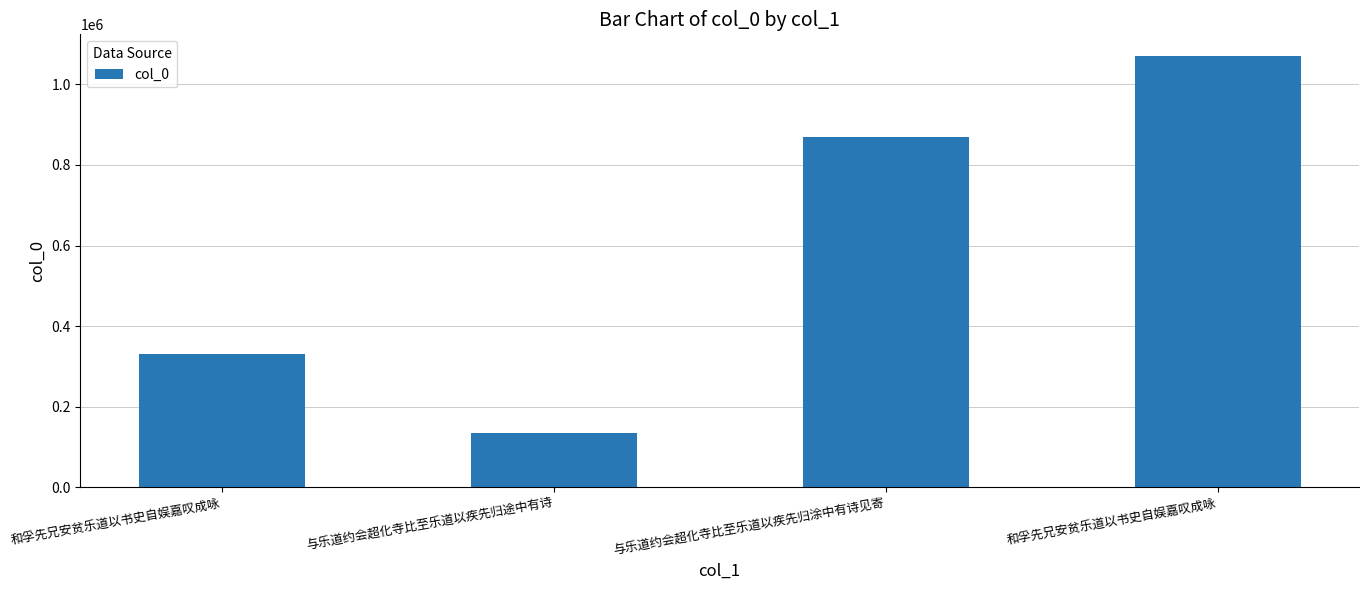

Count the number of data series in this chart.

1